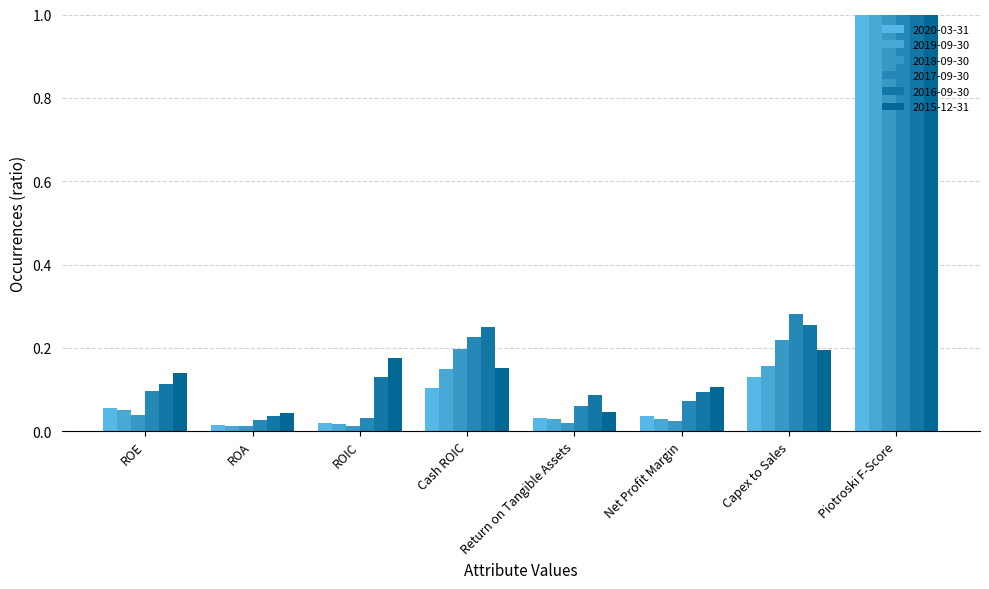

At ROE, list the series in order from smallest to largest.

2018-09-30, 2019-09-30, 2020-03-31, 2017-09-30, 2016-09-30, 2015-12-31